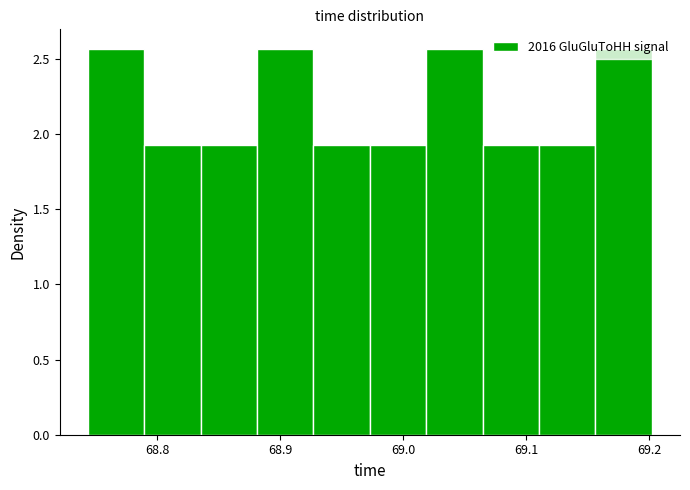

What is the height of the bar covering 69.06 to 69.11 on the x-axis? Neither the bar edges nor the heights are printed on the chart, so give them approximately, as read against the axes.

1.95